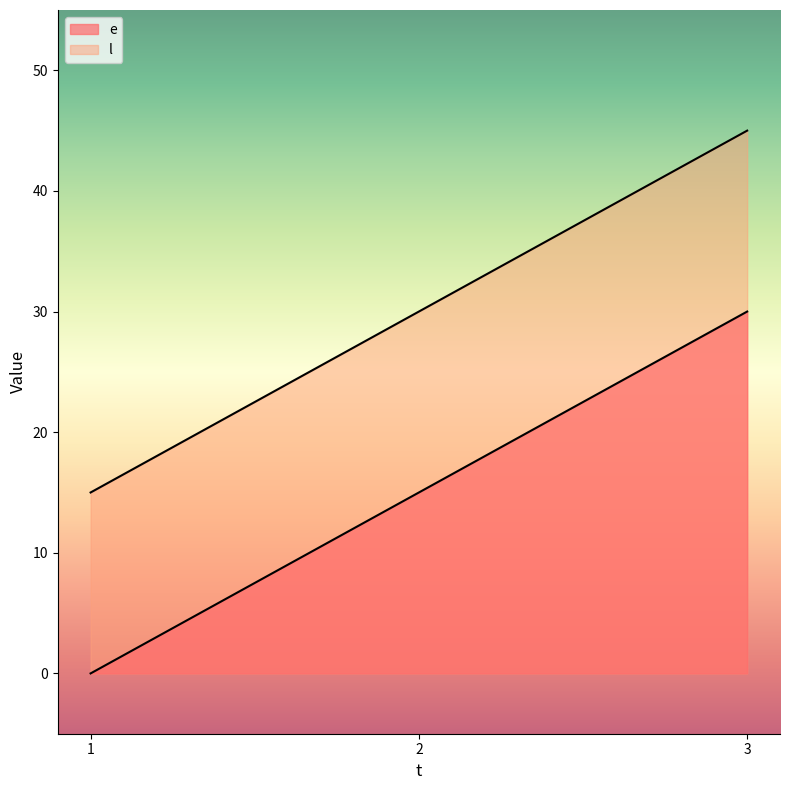

Reading left to right, extract all data points from this chart.

e: 1=0	2=15	3=30
l: 1=15	2=30	3=45